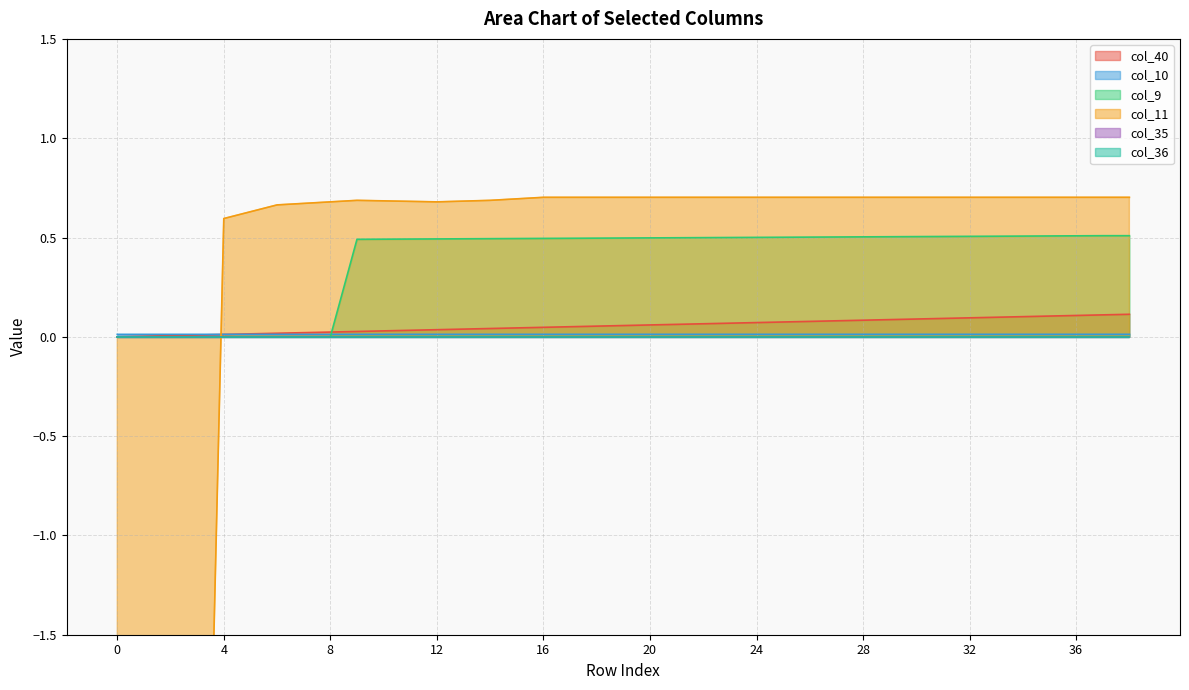

What is the sum of the col_11 values at 5 and 16?

1.3